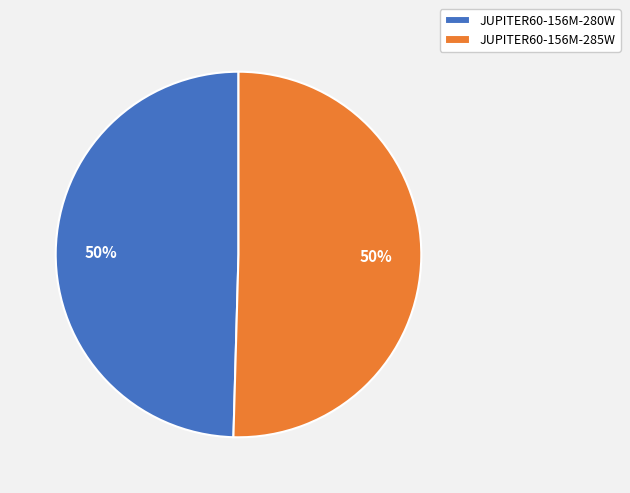

To the nearest percent, what portion does JUPITER60-156M-285W represent?

50%